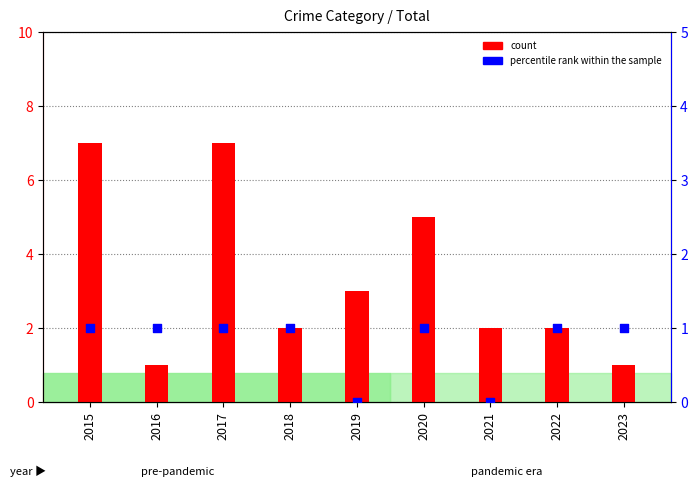

What is the total value across all series at 2017?

8